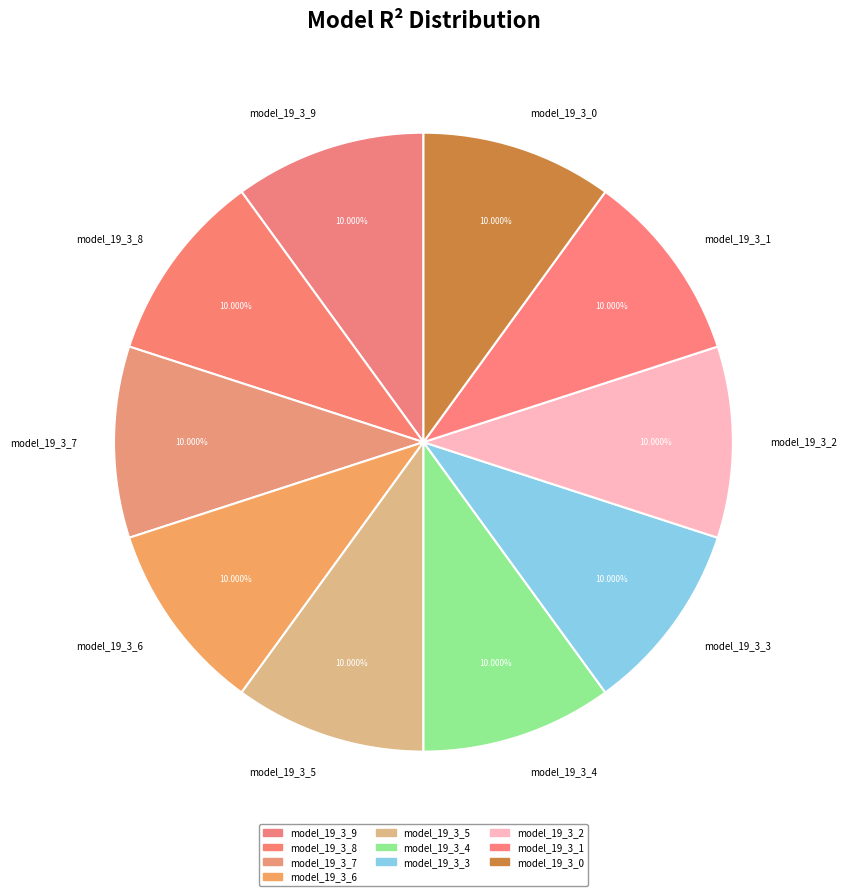

Do model_19_3_0 and model_19_3_4 together represent more than half of the pie?

No